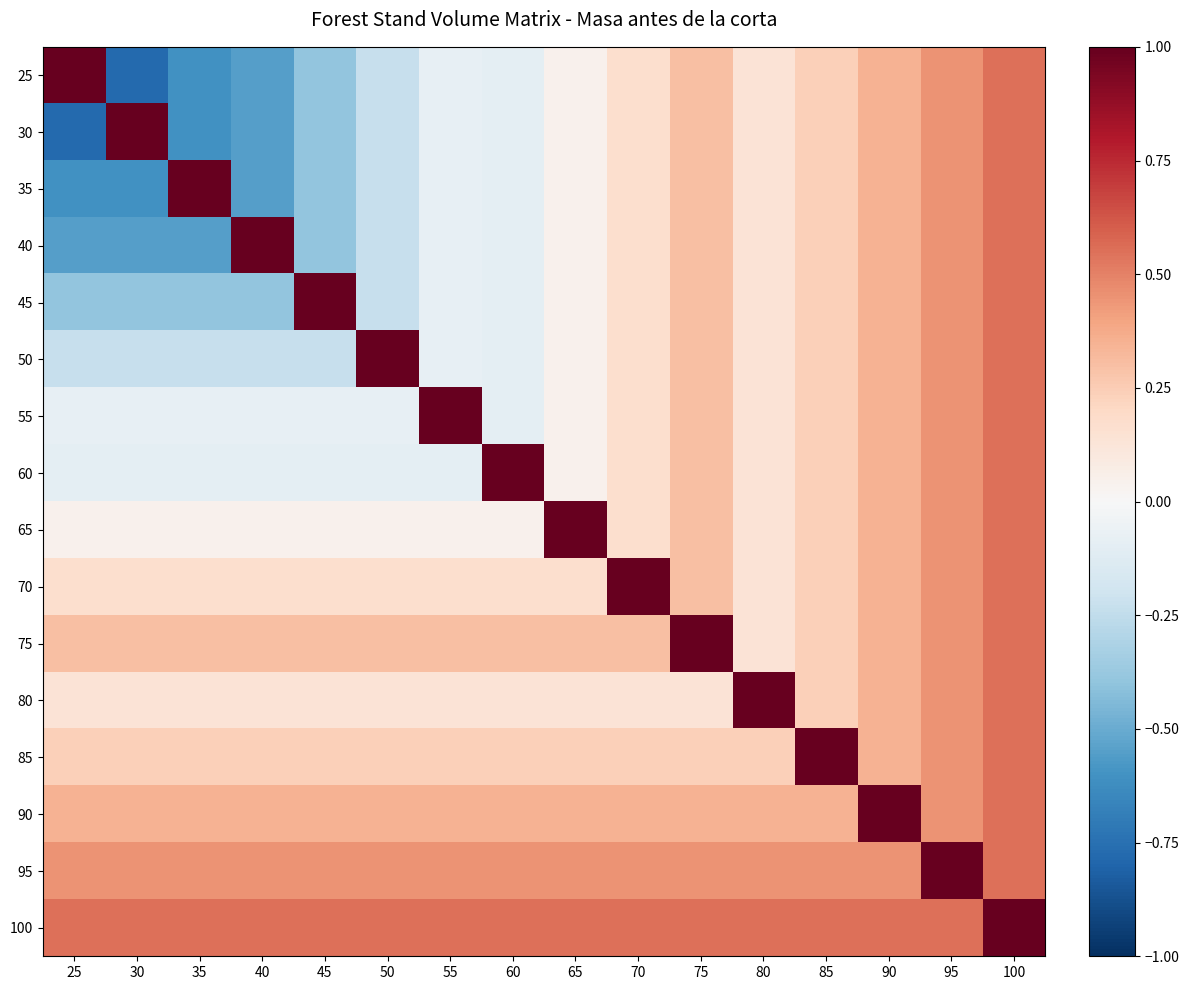

What is the difference between the highest and lowest values at 55?

1.1